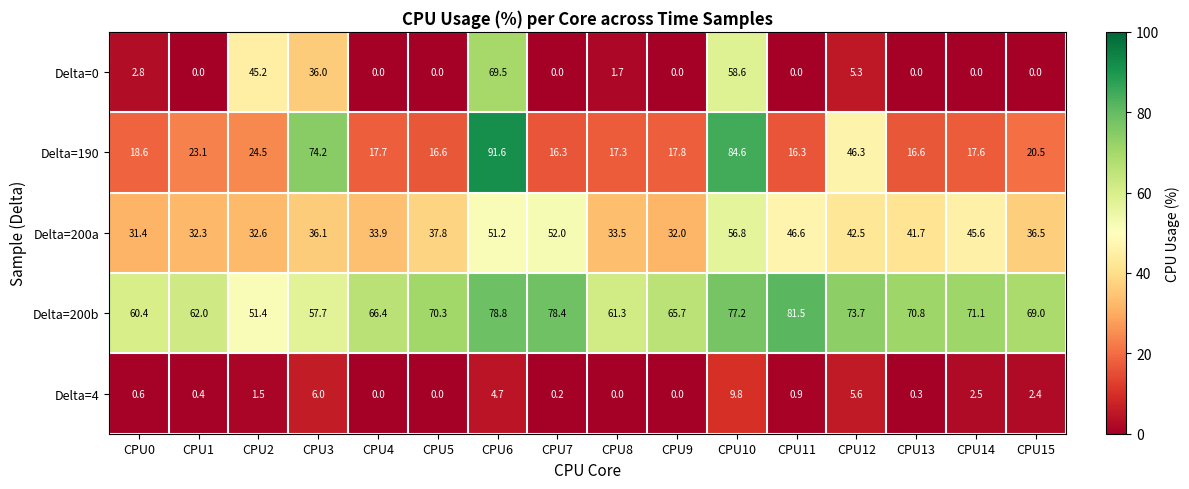

What is the sum of all Delta=200b values?

1095.7